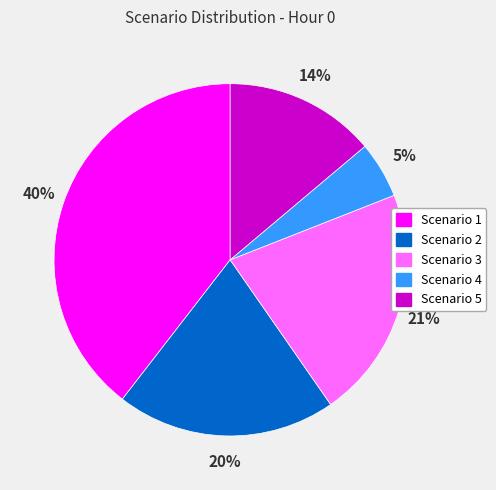

Count the number of slices in the pie.

5